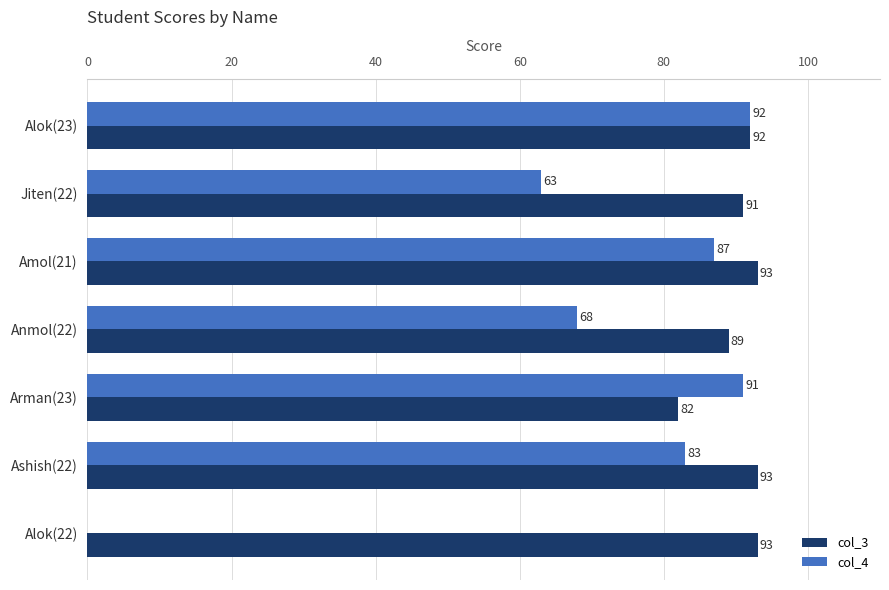

The value of col_3 at Arman(23) is 119. True or false?

False